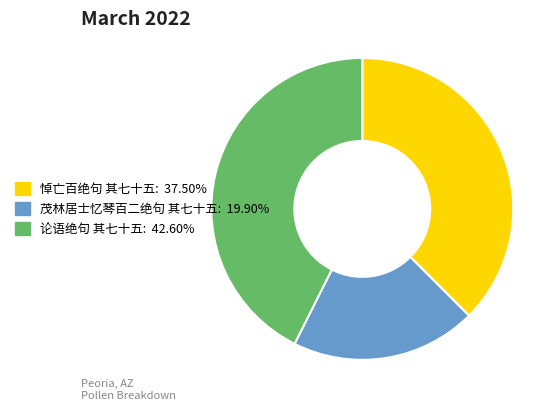

How many slices are in this pie chart?

3